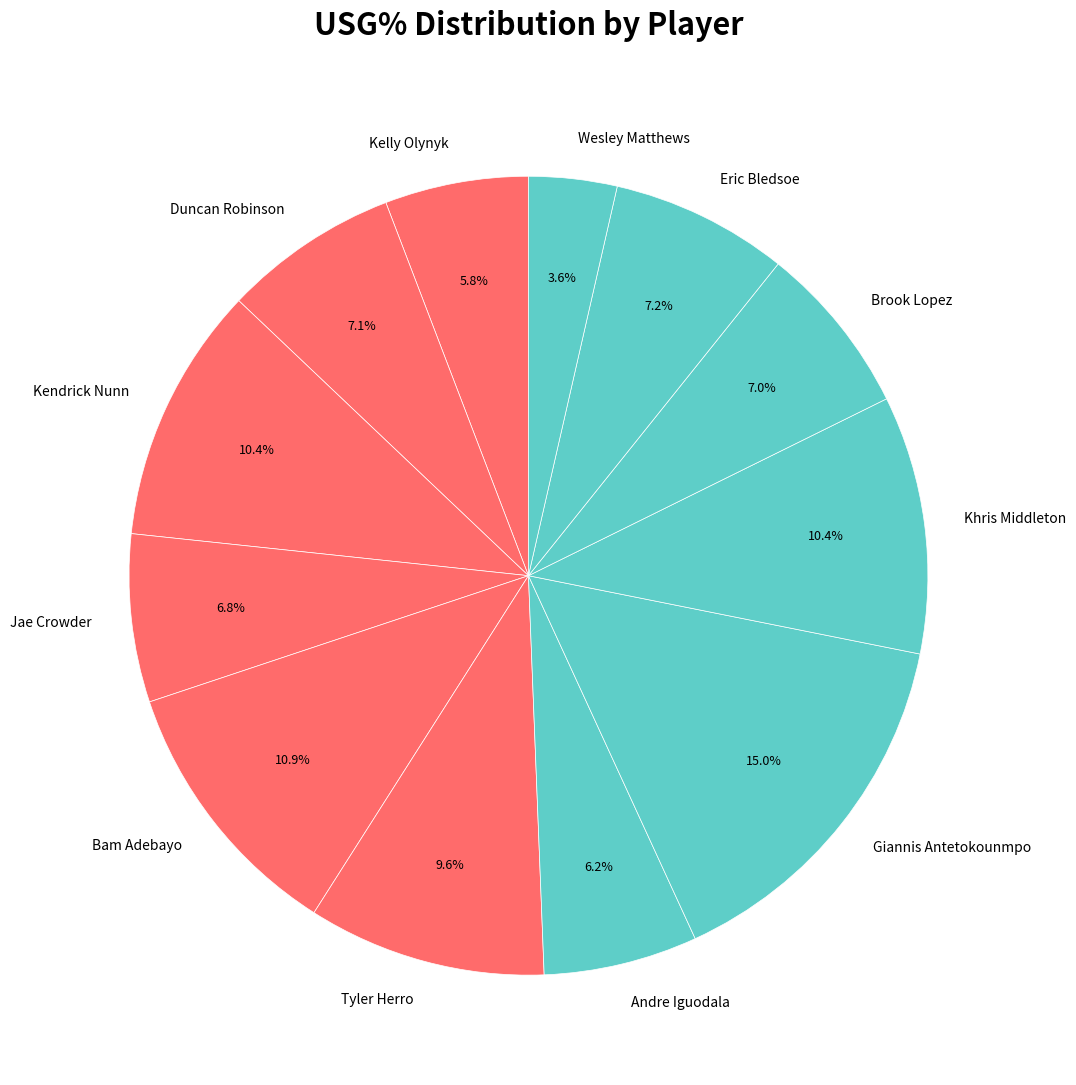

Does any single category account for the majority?

No